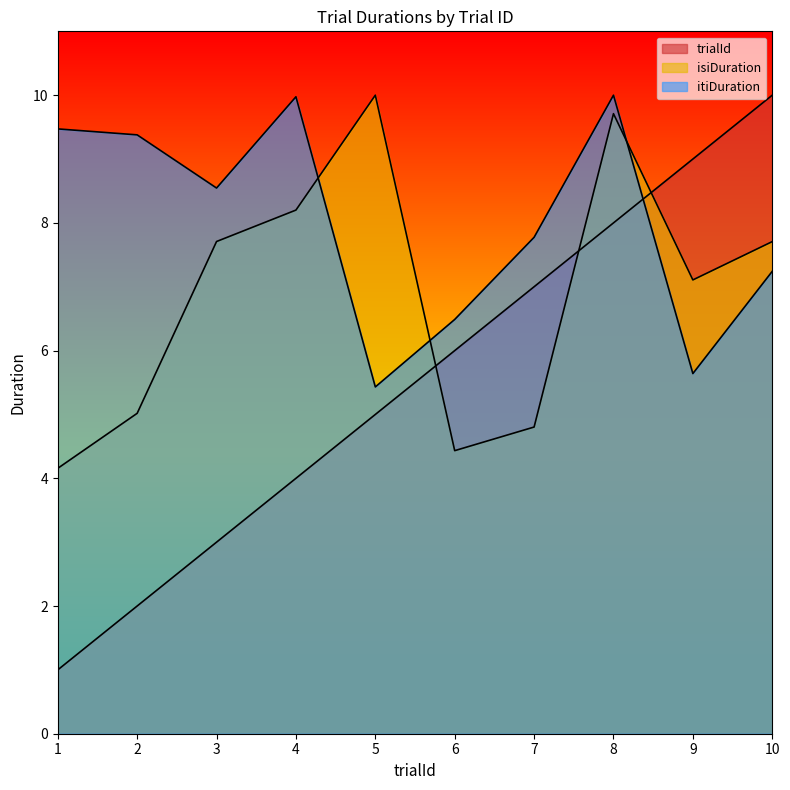

True or false: isiDuration has more than 0 points higher than both neighbors.

True